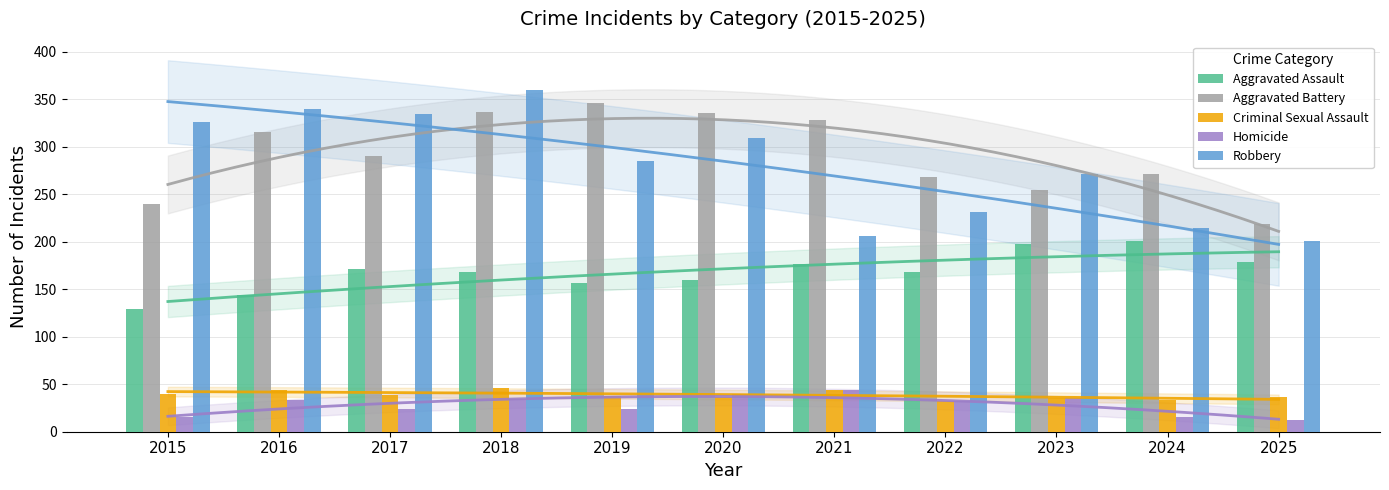

What is the difference between the maximum and minimum values in the Criminal Sexual Assault series?

14